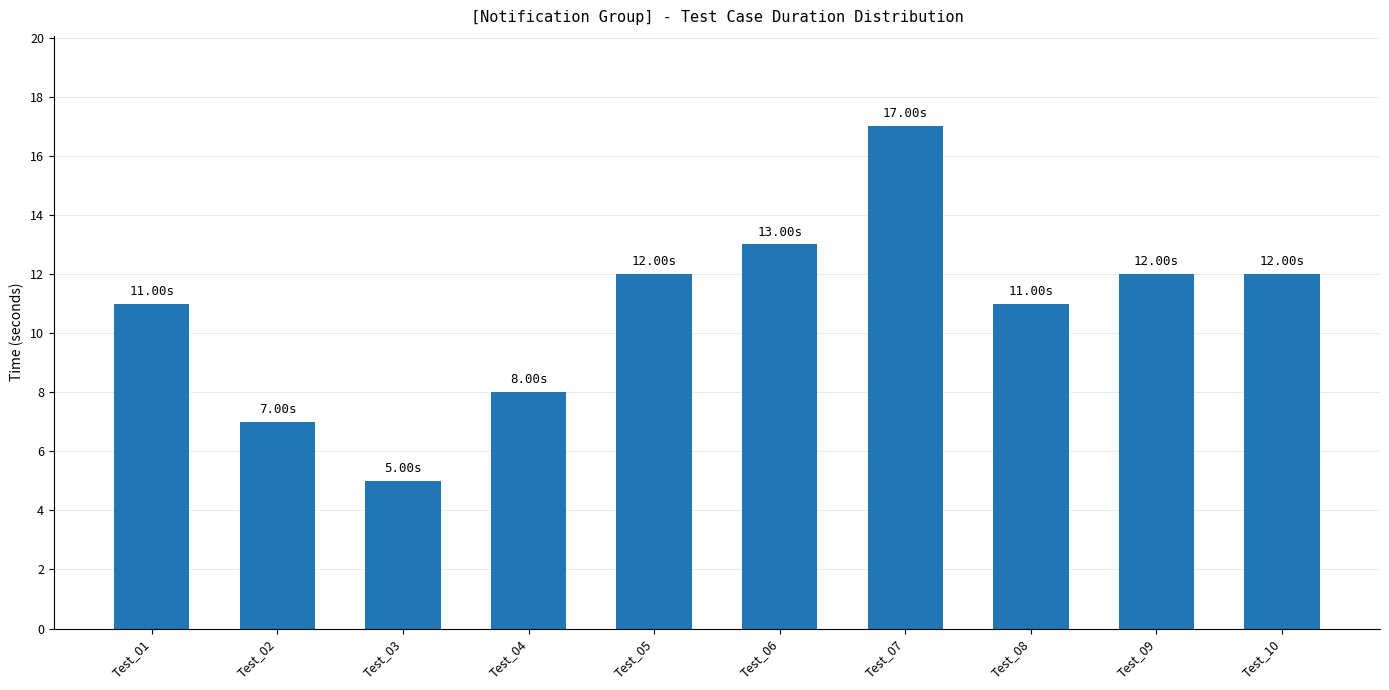

What is the sum of all values?

108